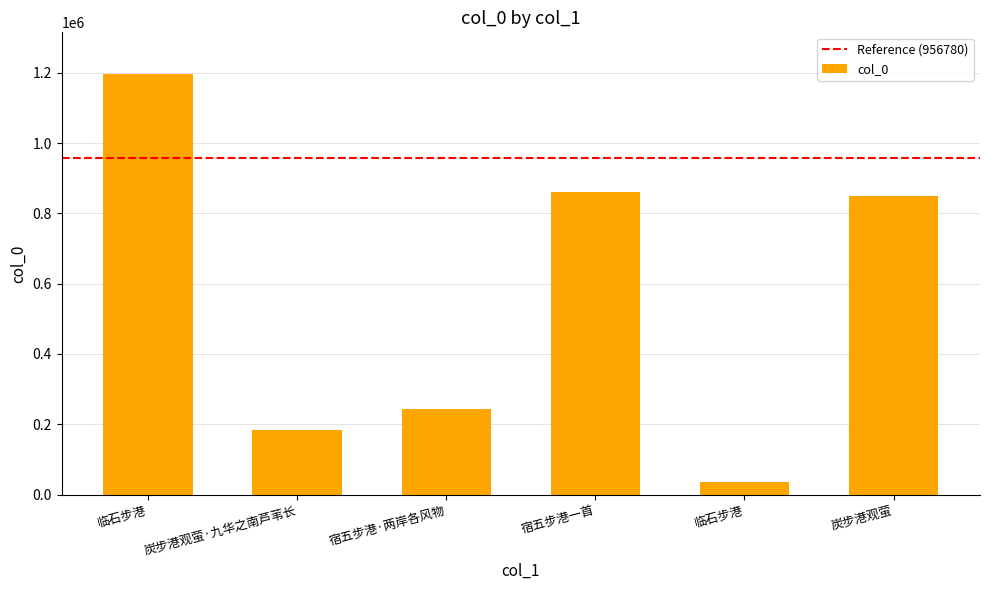

Reading left to right, list all the values displayed in this chart.

临石步港=1195975	炭步港观萤·九华之南芦苇长=182984	宿五步港·两岸各风物=244198	宿五步港一首=860413	临石步港=34962	炭步港观萤=850574